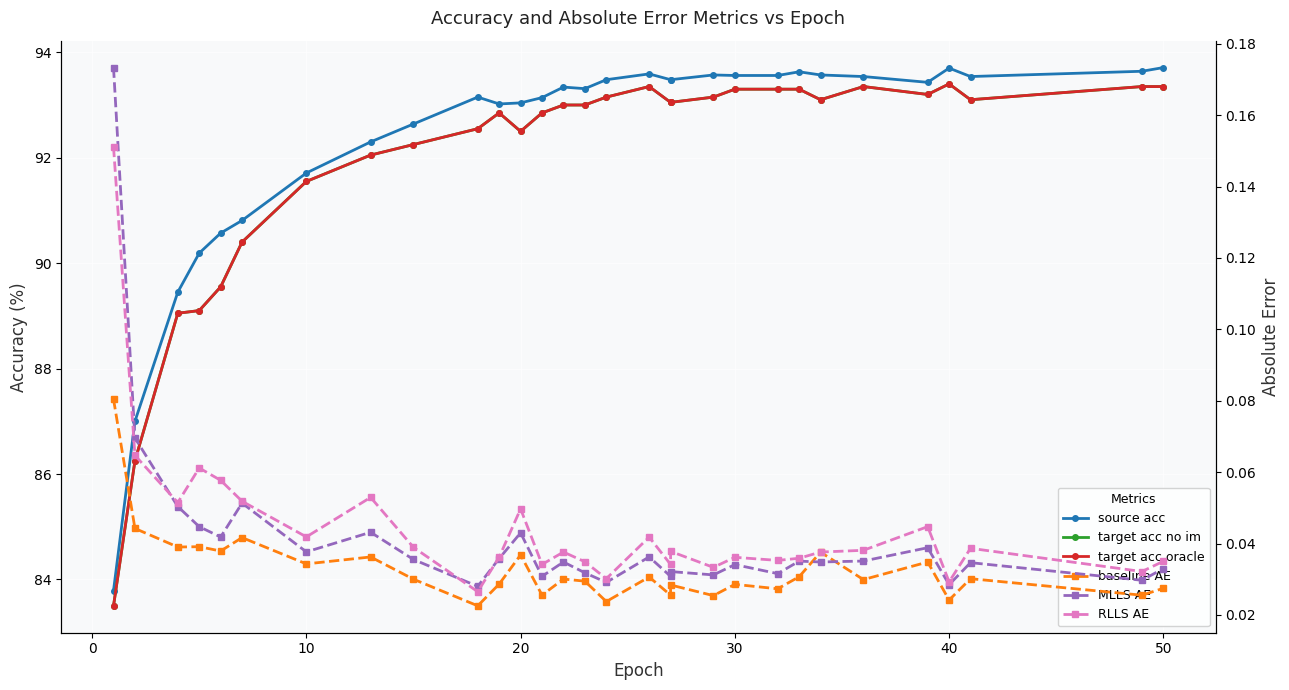

What are all the series names shown in the legend?

source acc, target acc no im, target acc oracle, baseline AE, MLLS AE, RLLS AE